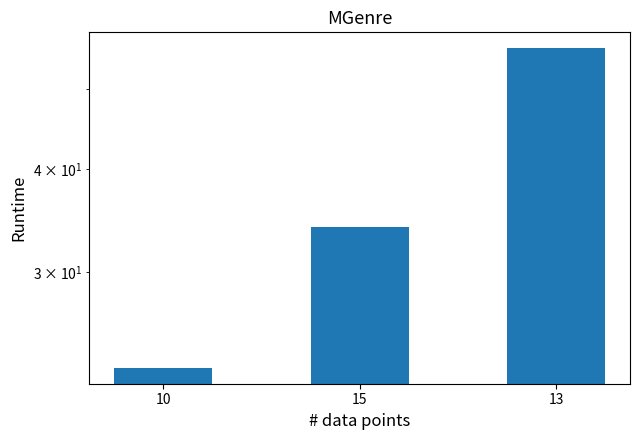

Is it true that the value at 15 is 10?

False